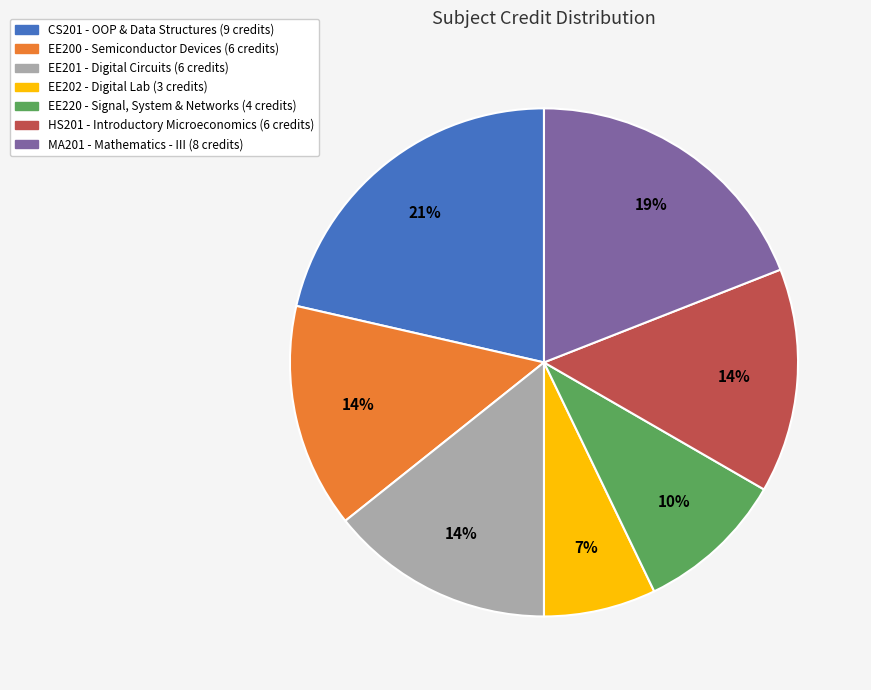

To the nearest percent, what is the average slice percentage?

14%